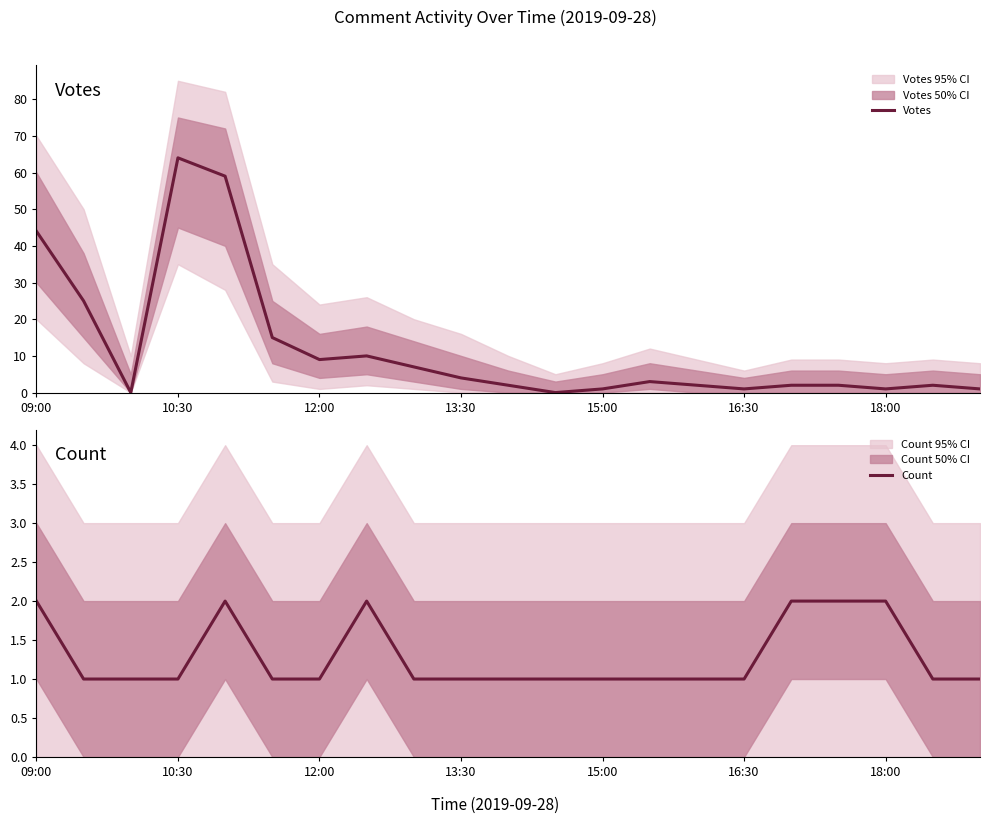

Is it true that Votes equals 105 at 10:30?

False